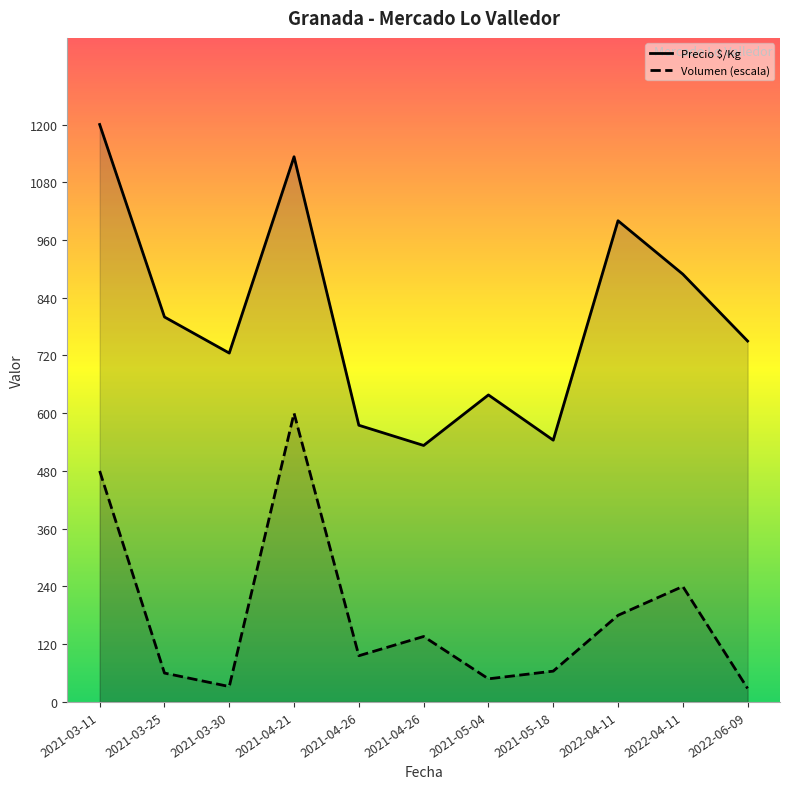

Between 2021-03-11 and 2021-04-21, which series saw the biggest shift?

Volumen (escala)